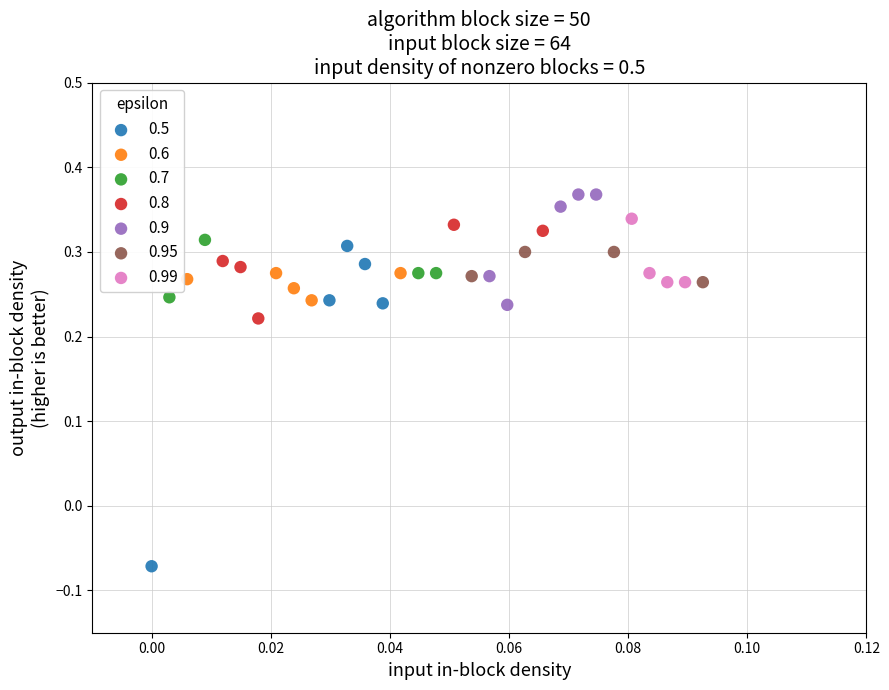

Which series reaches the minimum Y coordinate?

0.5